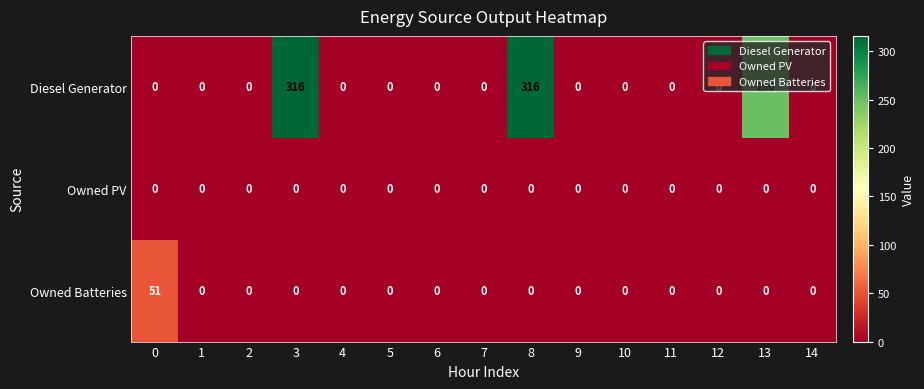

Between 2 and 8, which series saw the biggest shift?

Diesel Generator